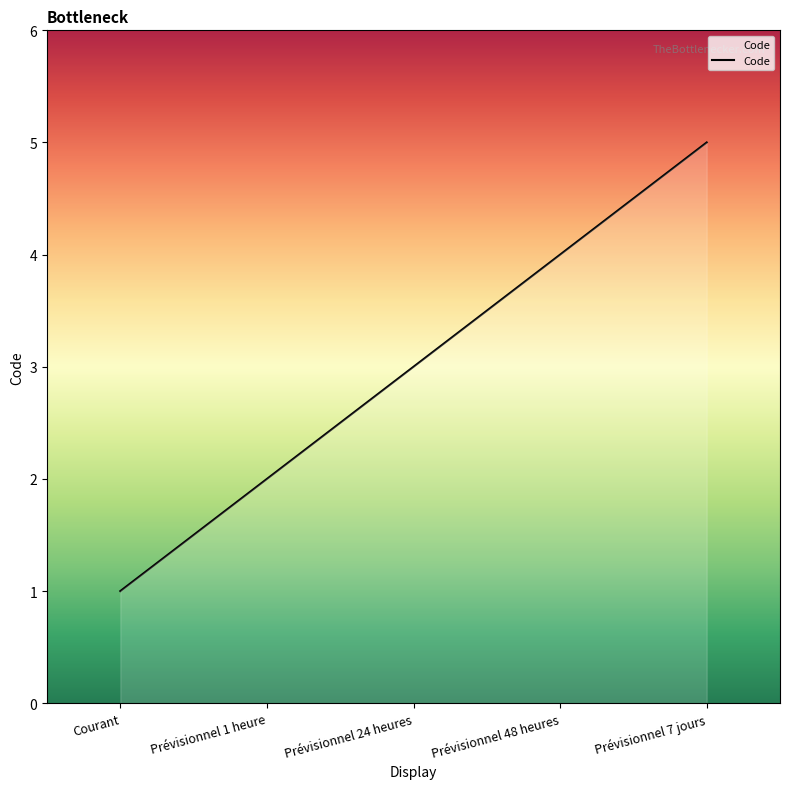

Which category has the lowest value across all series?

Courant